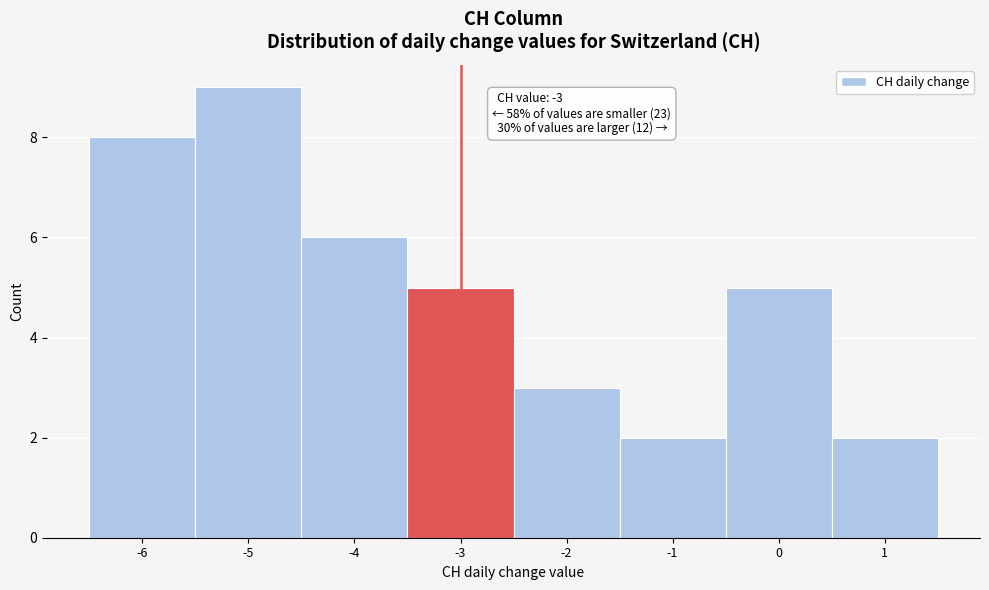

Over which range of the x-axis is the bar tallest?

-5.5 to -4.5